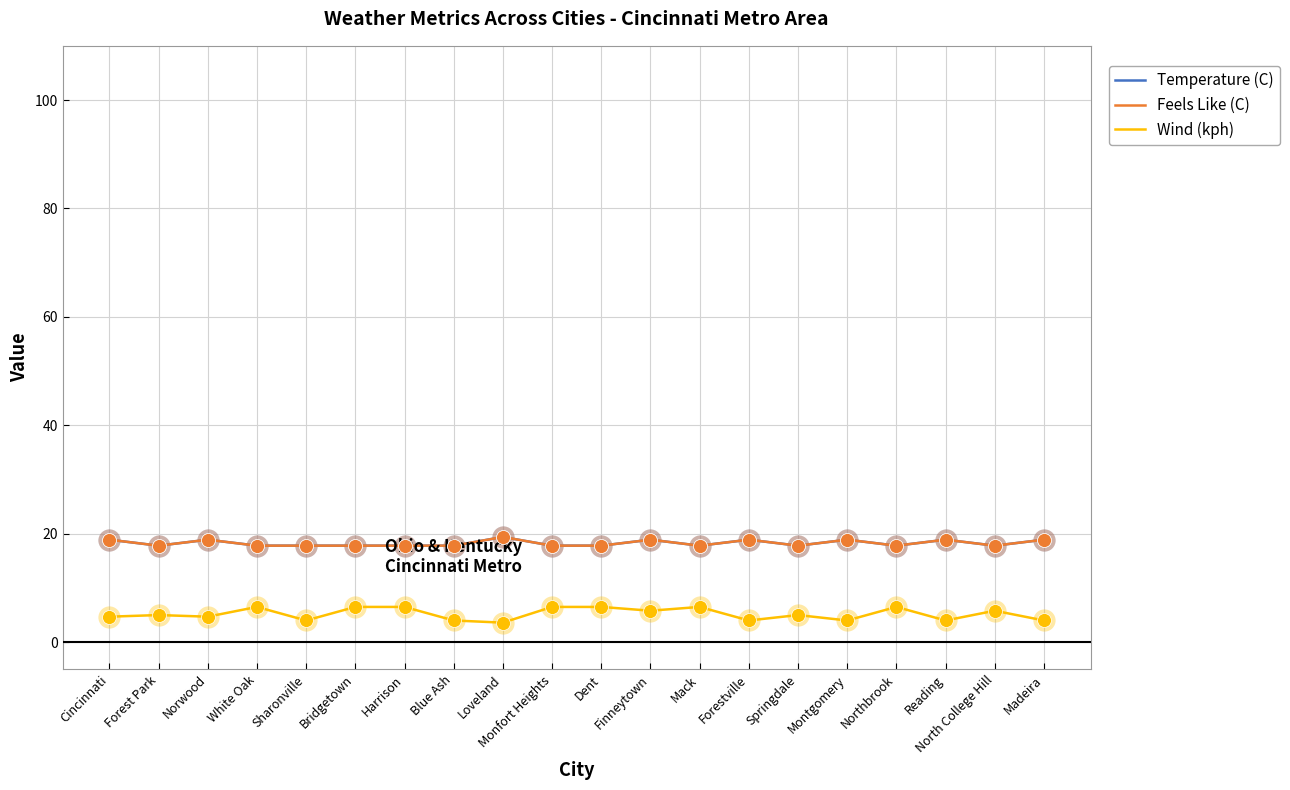

What is the smallest value displayed?

3.6